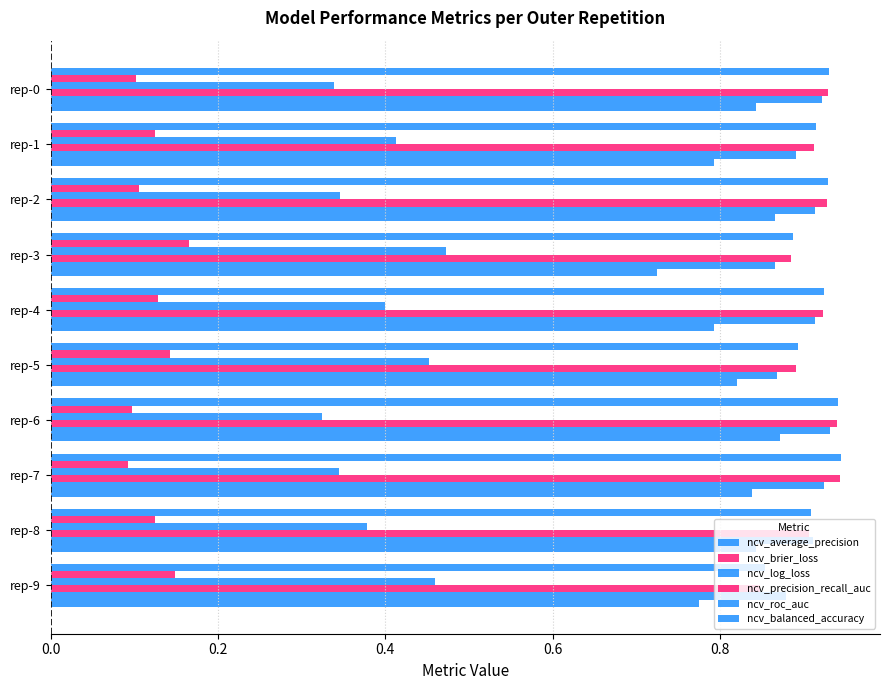

Which series has the largest total across all categories?

ncv_average_precision